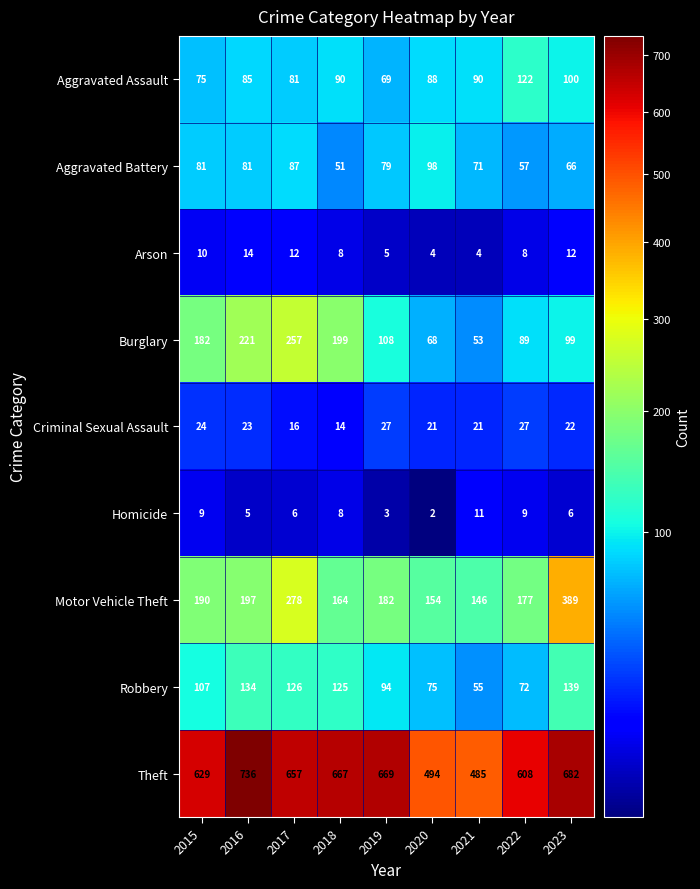

How many series are shown in this chart?

9